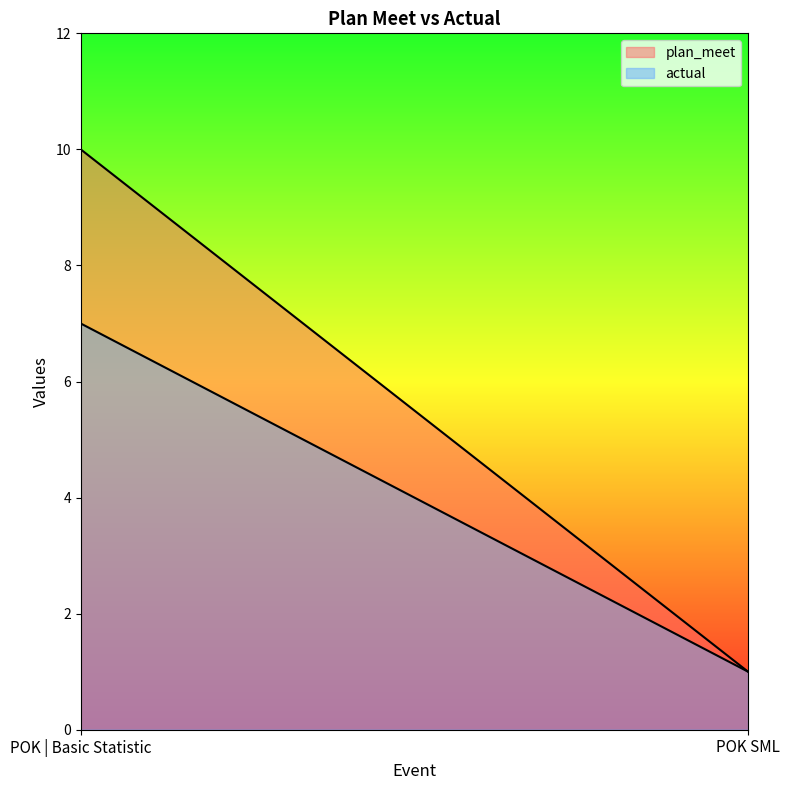

What is the ratio of the value at POK SML to the value at POK | Basic Statistic?

0.1